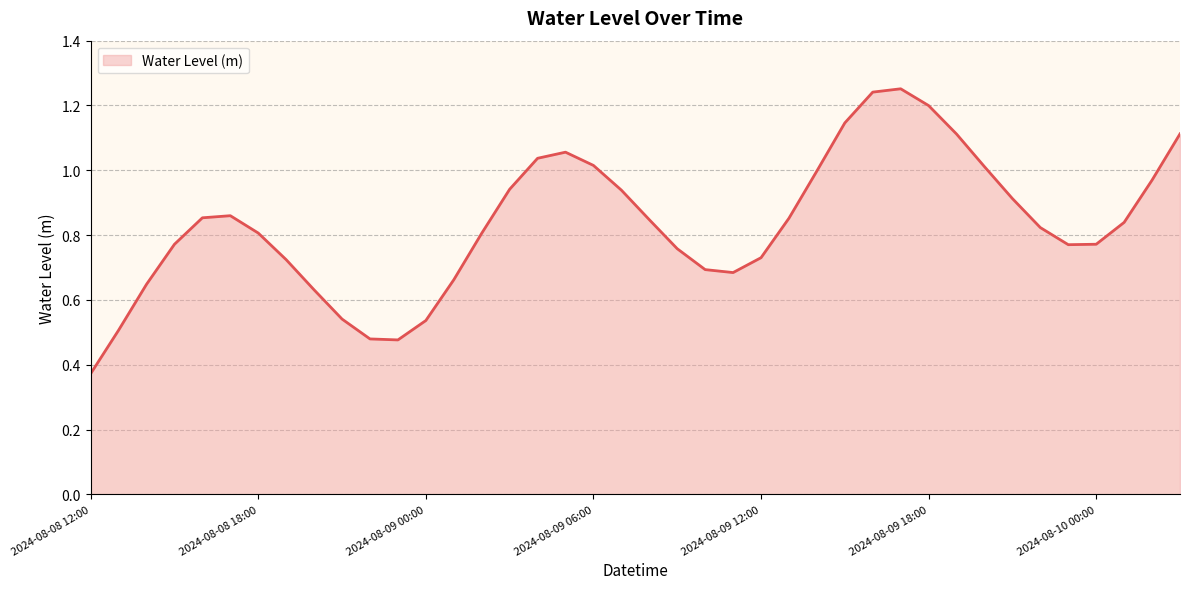

What is the sum of all values?

33.4